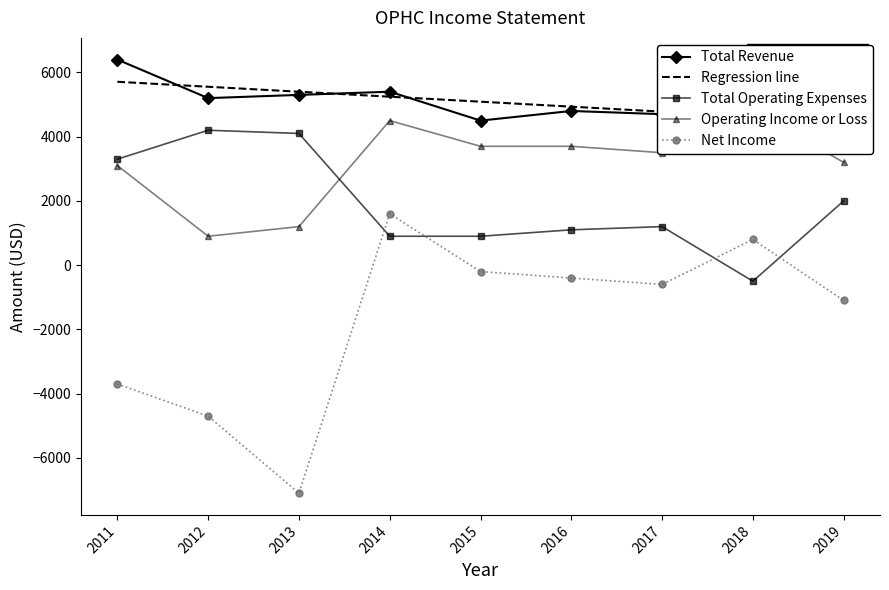

Reading left to right, extract all data points from this chart.

Total Revenue: 6400.0	5200.0	5300.0	5400.0	4500.0	4800.0	4700.0	4300.0	5200.0
Regression line: 5708.9	5553.9	5398.9	5243.9	5088.9	4933.9	4778.9	4623.9	4468.9
Total Operating Expenses: 3300.0	4200.0	4100.0	900.0	900.0	1100.0	1200.0	-500.0	2000.0
Operating Income or Loss: 3100.0	900.0	1200.0	4500.0	3700.0	3700.0	3500.0	4800.0	3200.0
Net Income: -3700.0	-4700.0	-7100.0	1600.0	-200.0	-400.0	-600.0	800.0	-1100.0